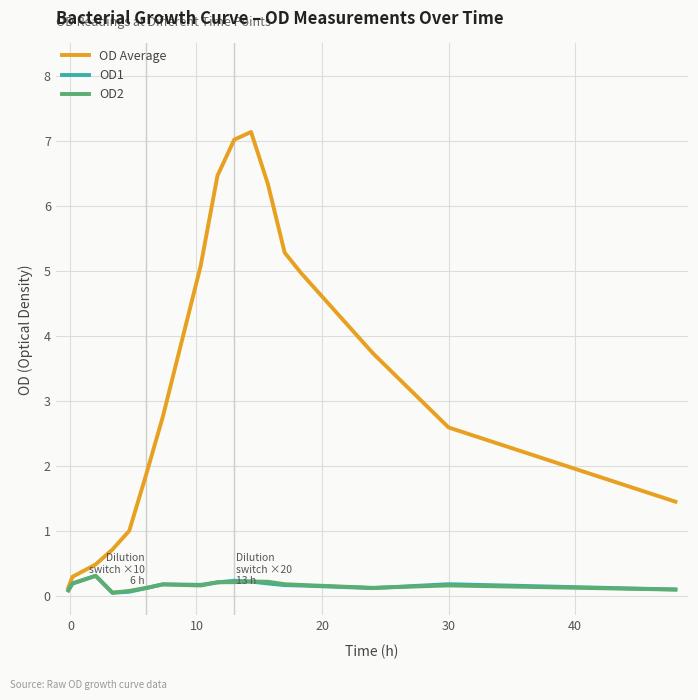

What is the highest value of the OD1 series?

0.3